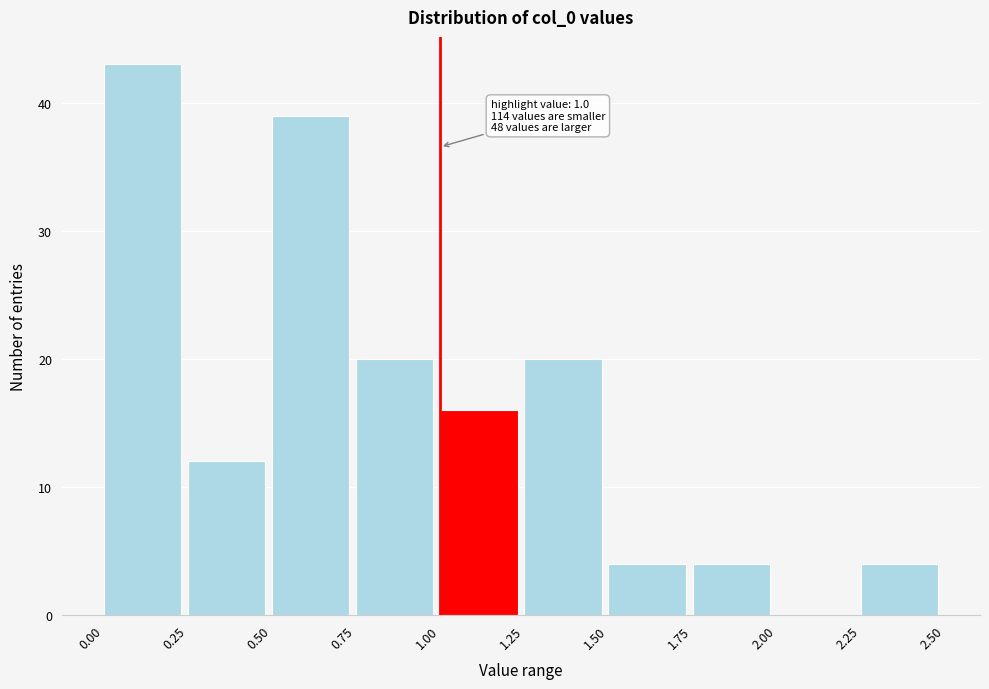

Over which range of the x-axis is the bar tallest?

0.00 to 0.25